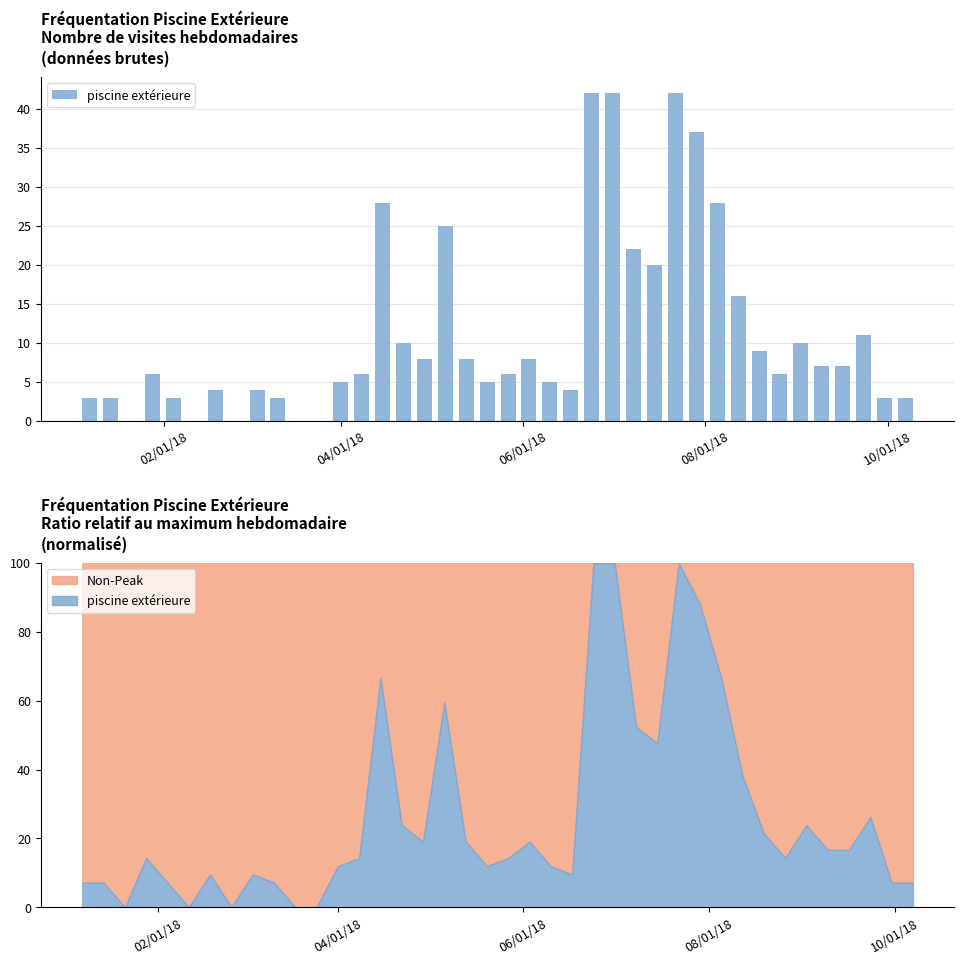

What is the average value?

11